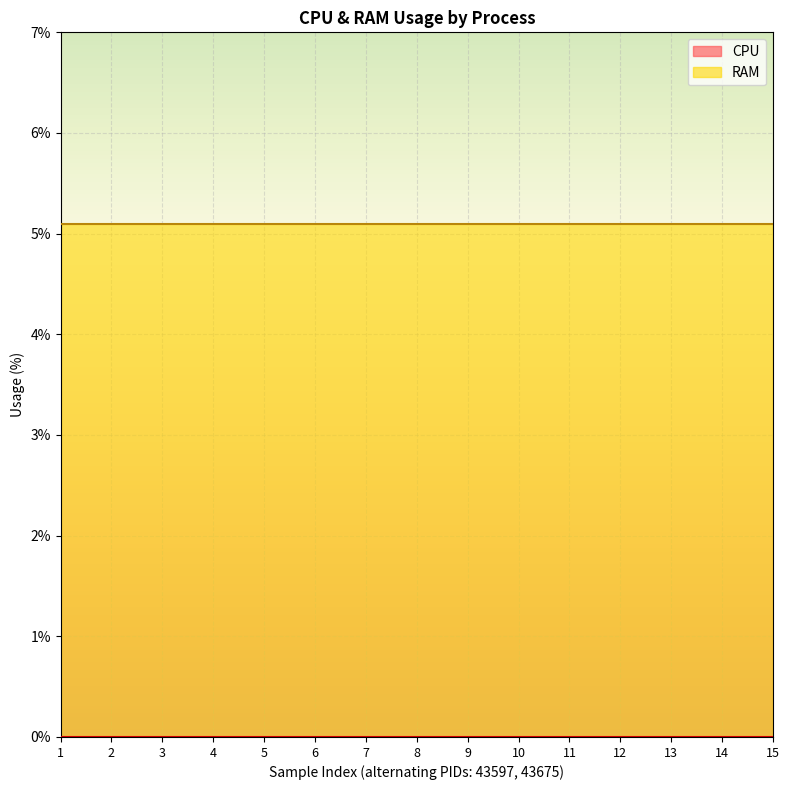

What is the highest value of the RAM series?

5.1